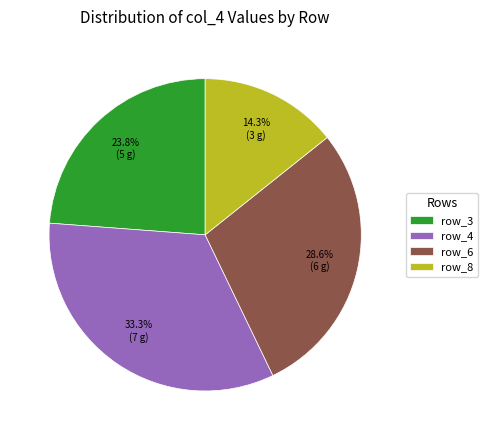

Approximately how many times larger is the value at row_4 compared to row_3?

1.4